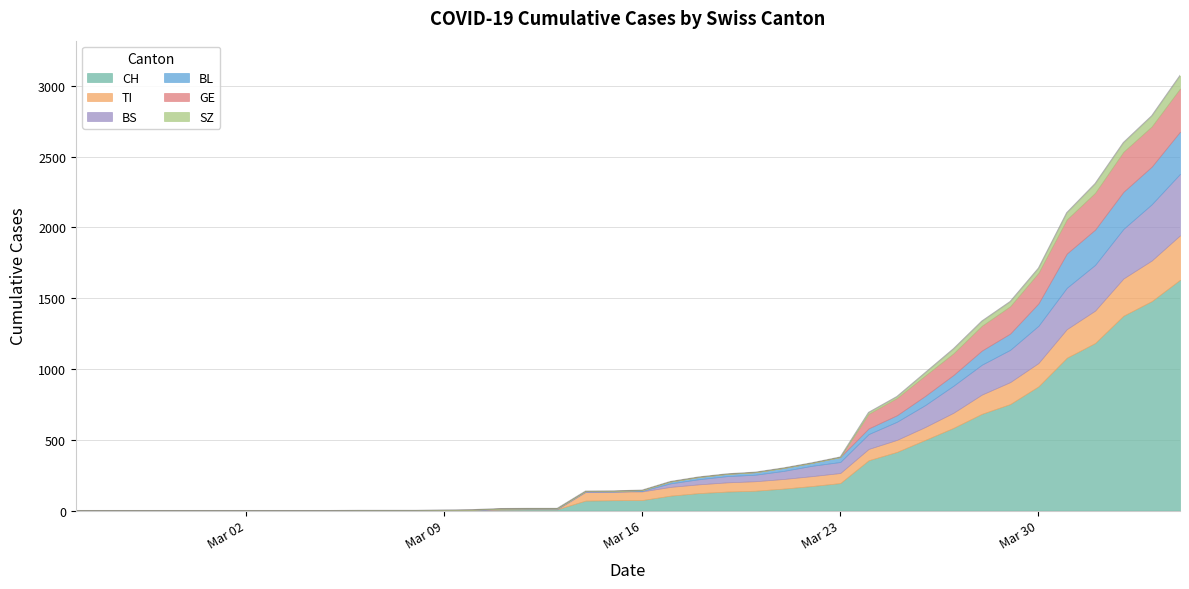

Count the number of data series in this chart.

6